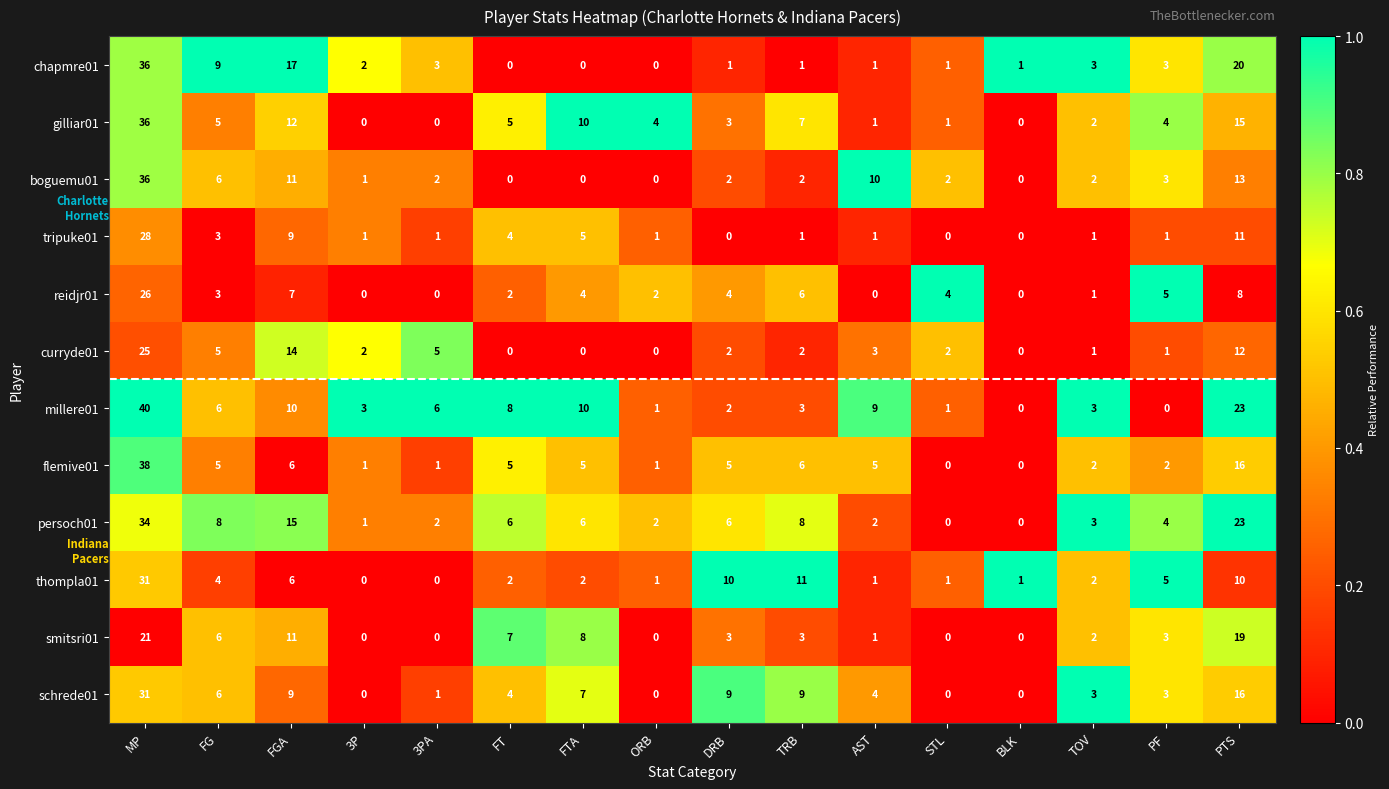

Which series changed the most between FT and DRB?

thompla01